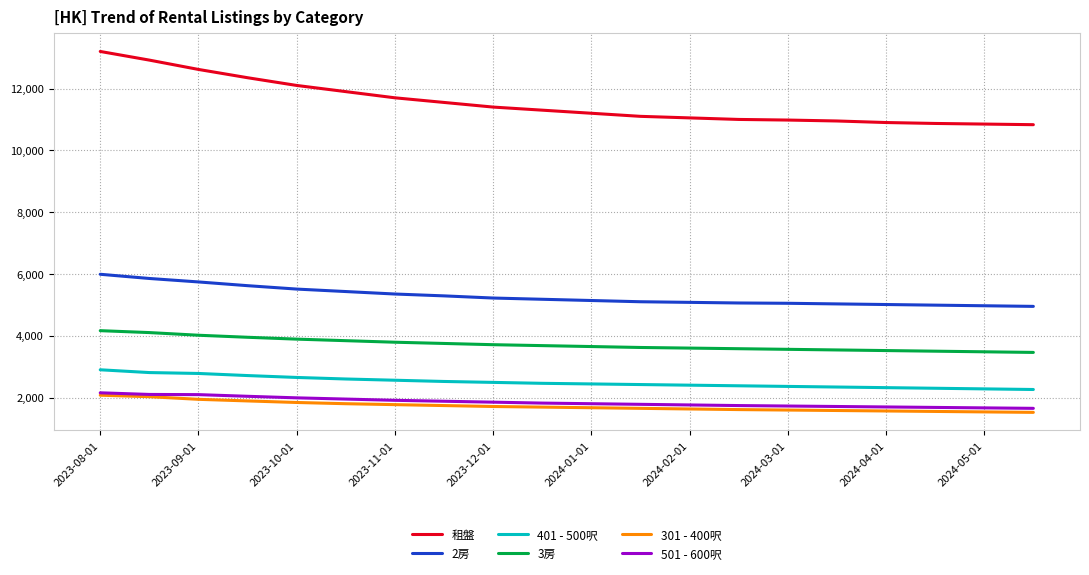

True or false: 2房 and 301 - 400呎 intersect in this chart.

False